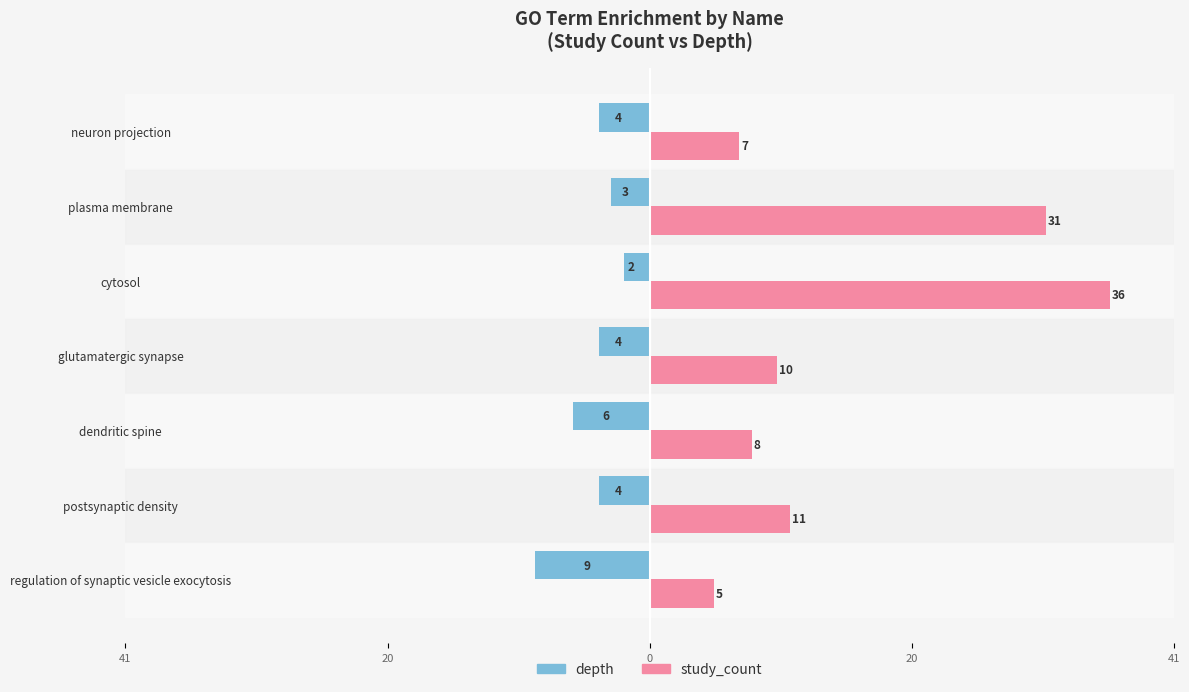

What are all the series names shown in the legend?

depth, study_count